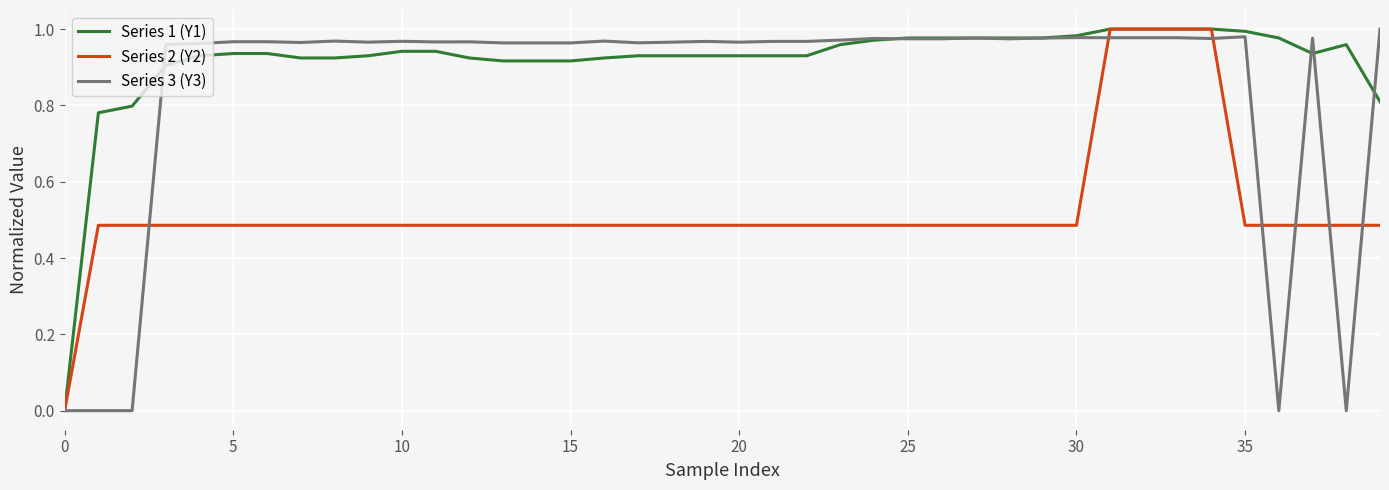

Does the chart have visible grid lines?

Yes